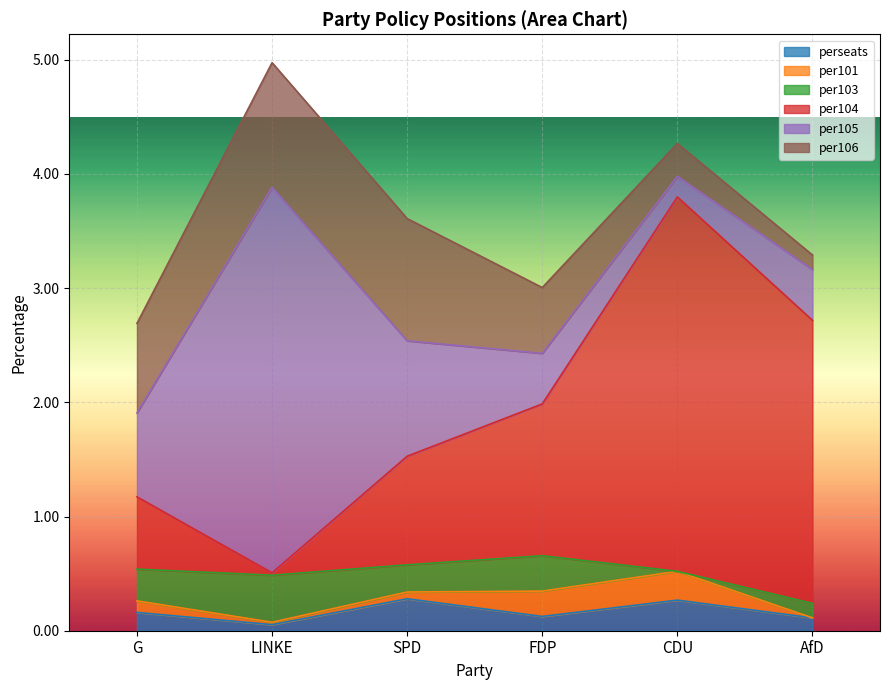

At AfD, list the series in order from smallest to largest.

per101, perseats, per103, per106, per105, per104